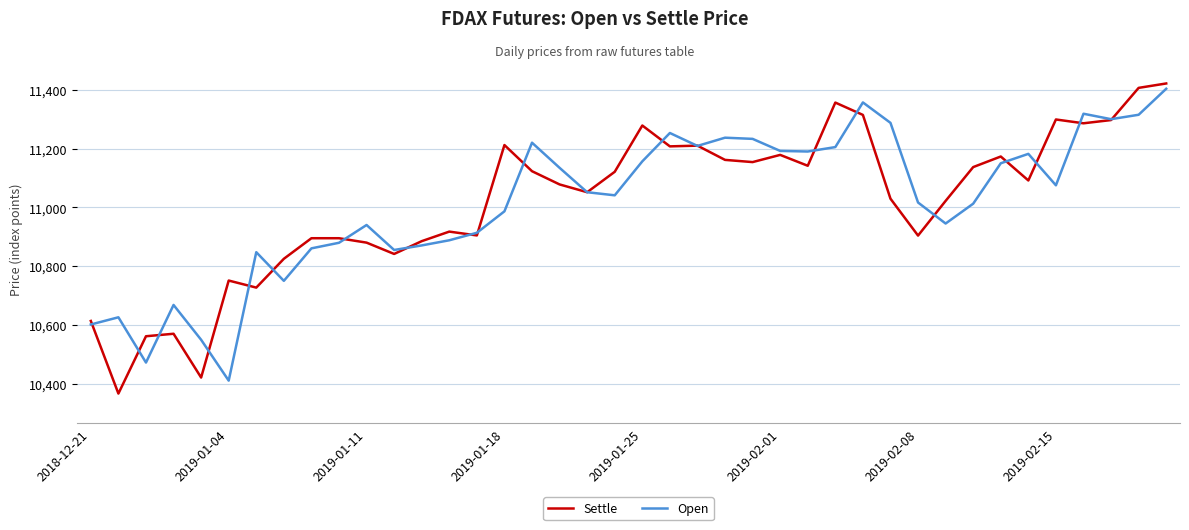

What is the minimum value for Open?

10410.5